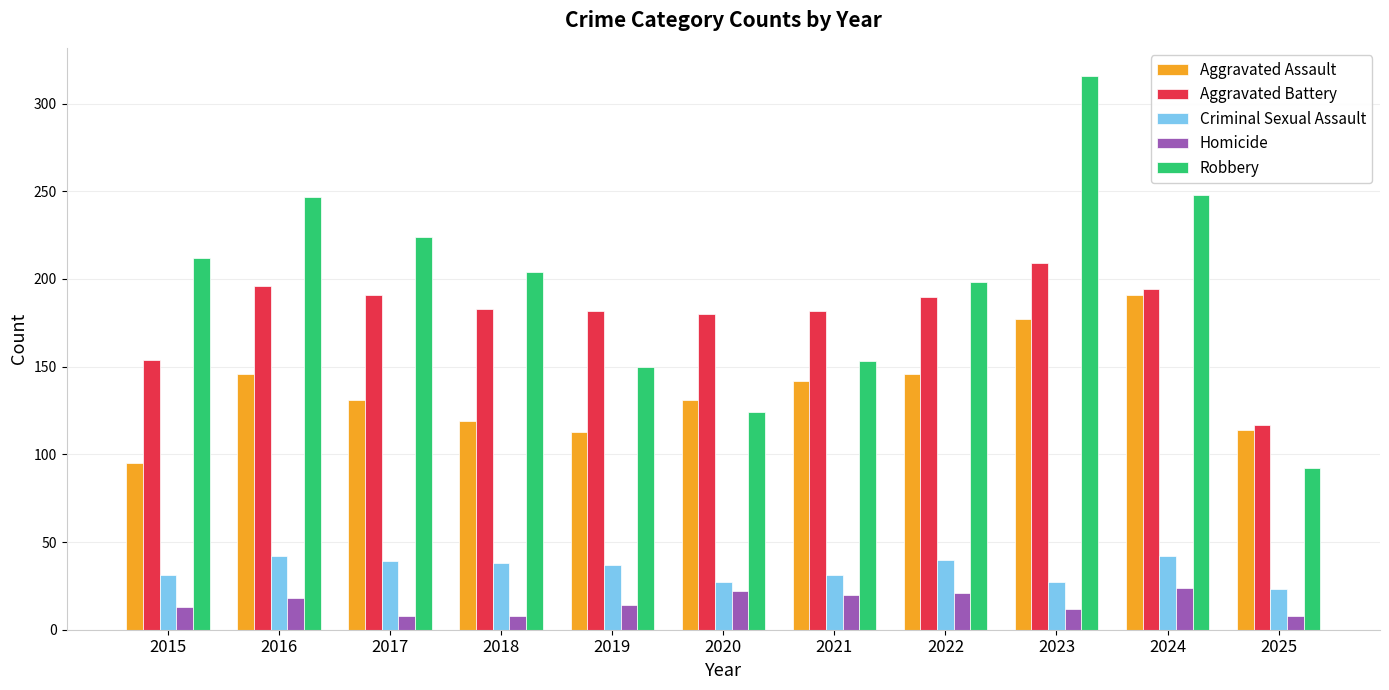

At how many categories does at least one series exceed 76?

11